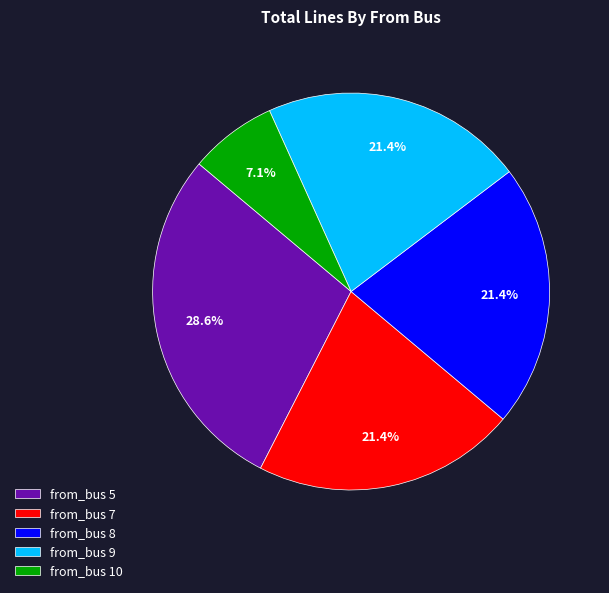

Does from_bus 5 represent more than half of the total?

No